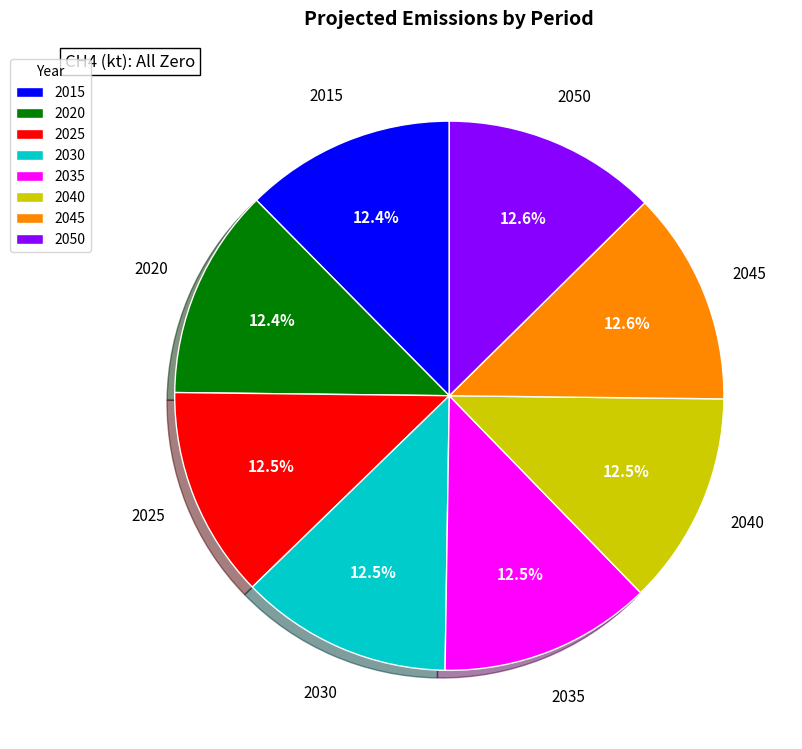

Is there any slice that represents more than half of the pie?

No